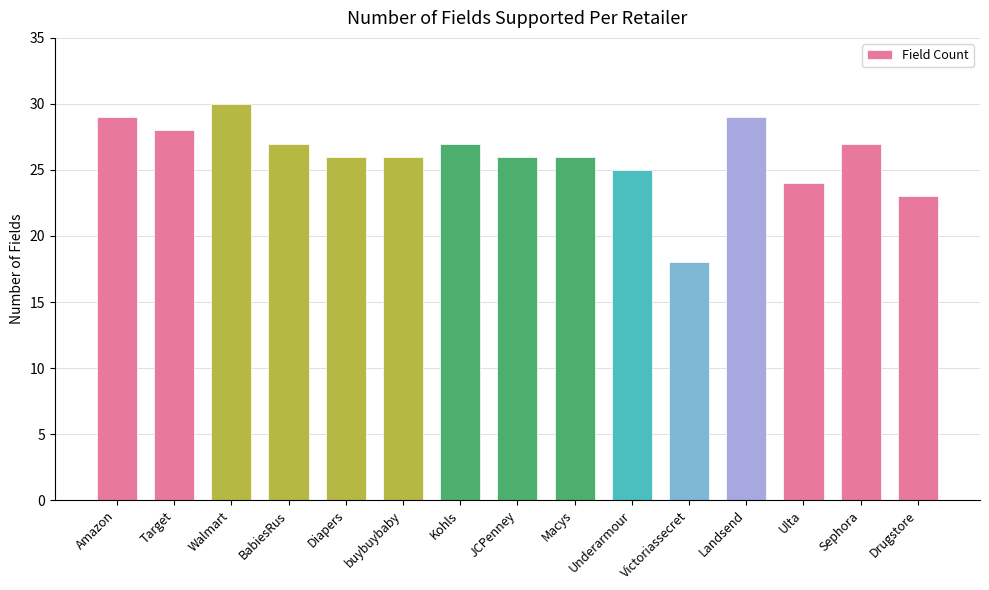

At which category does the chart reach its peak across all series?

Walmart